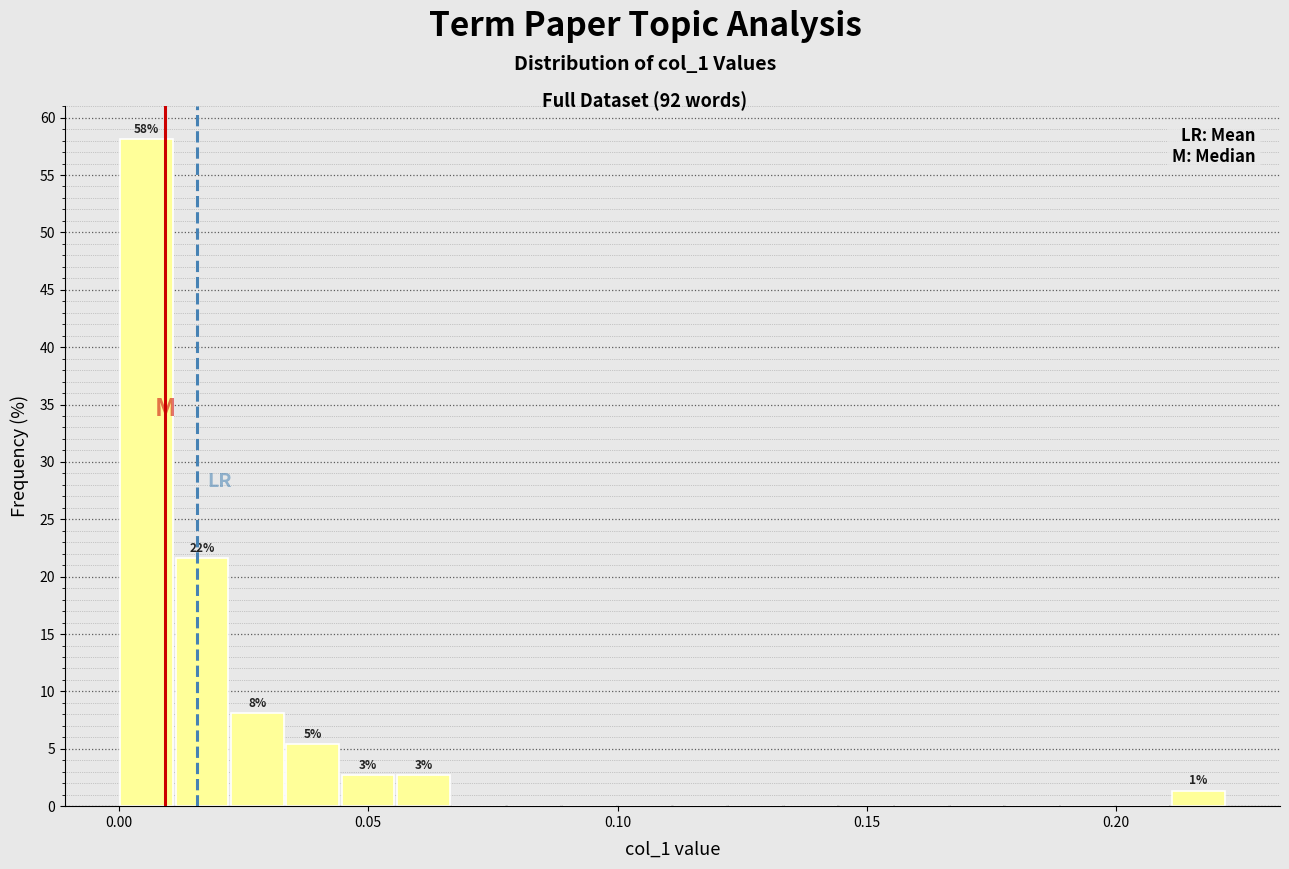

Read against the x-axis, roughly where is the centre of the tallest bar?

0.005